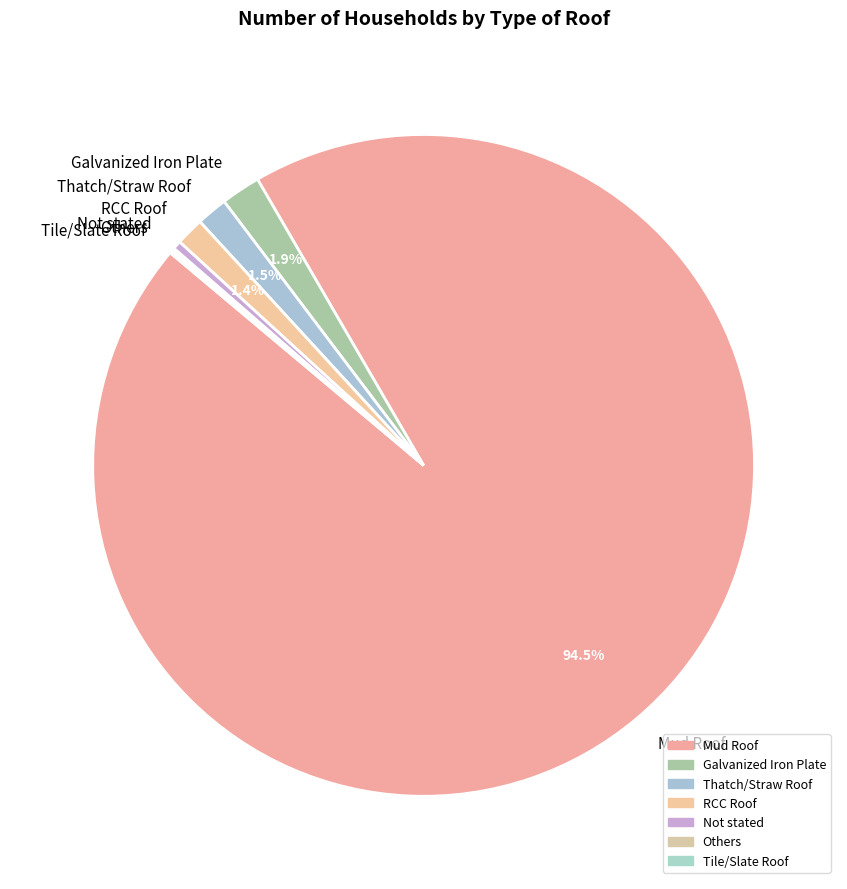

Which category has the biggest portion of the pie?

Mud Roof